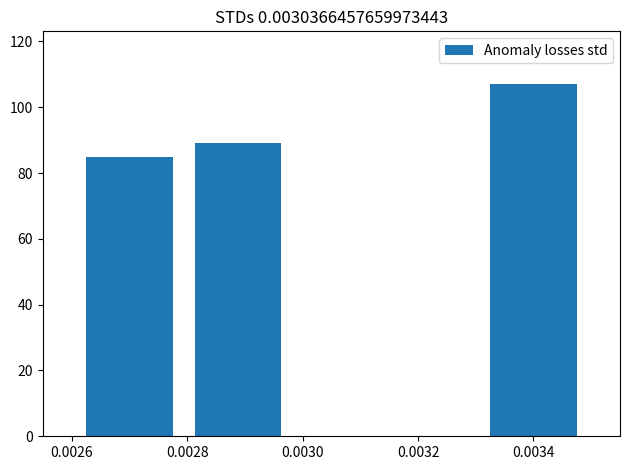

What is the maximum value shown in the chart?

107